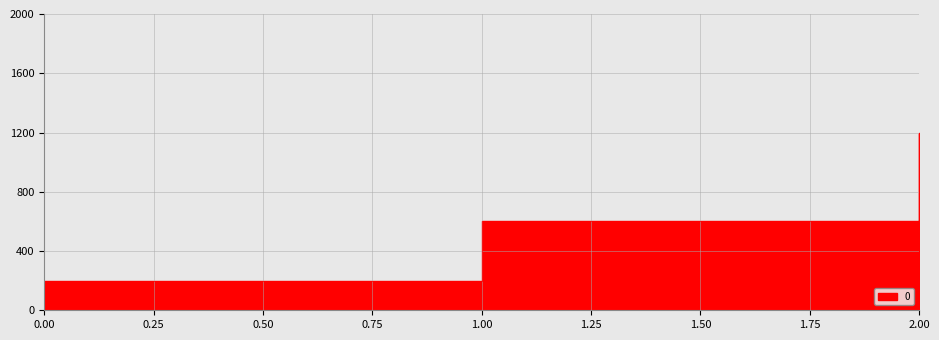

Where is the data nearest to the value 700?

1